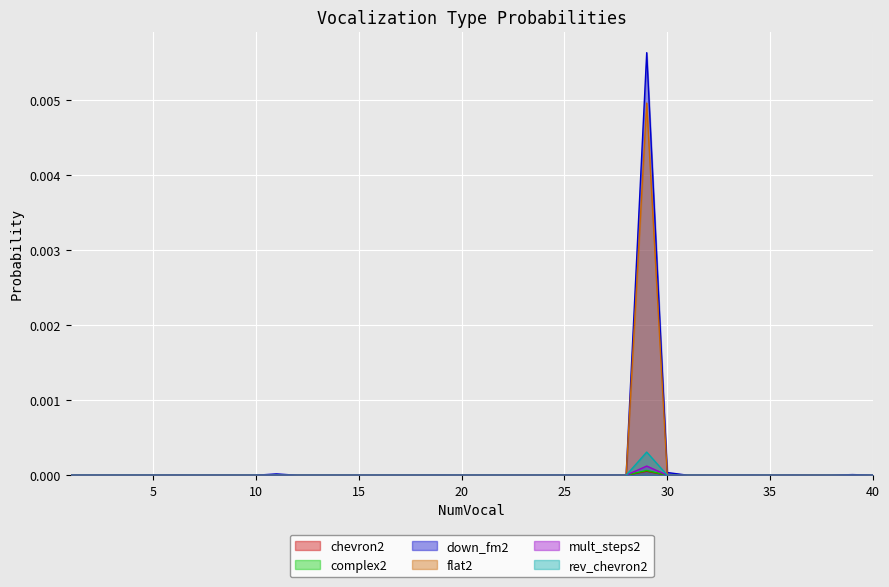

How many lines are shown in the chart?

6